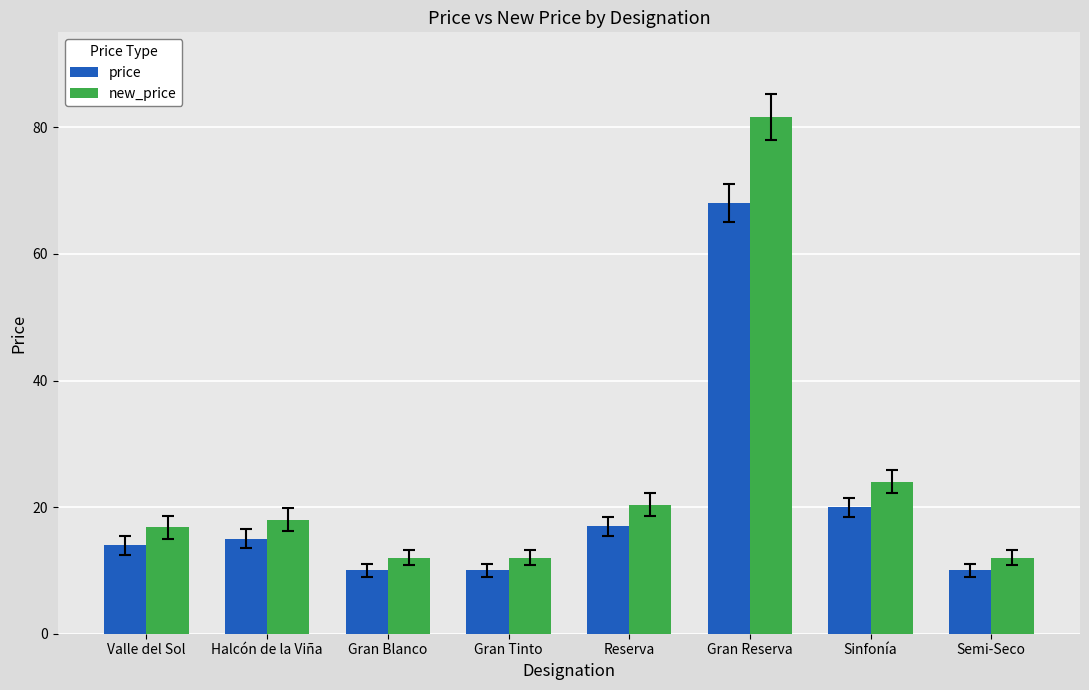

List the series in order of their overall mean, lowest first.

price, new_price